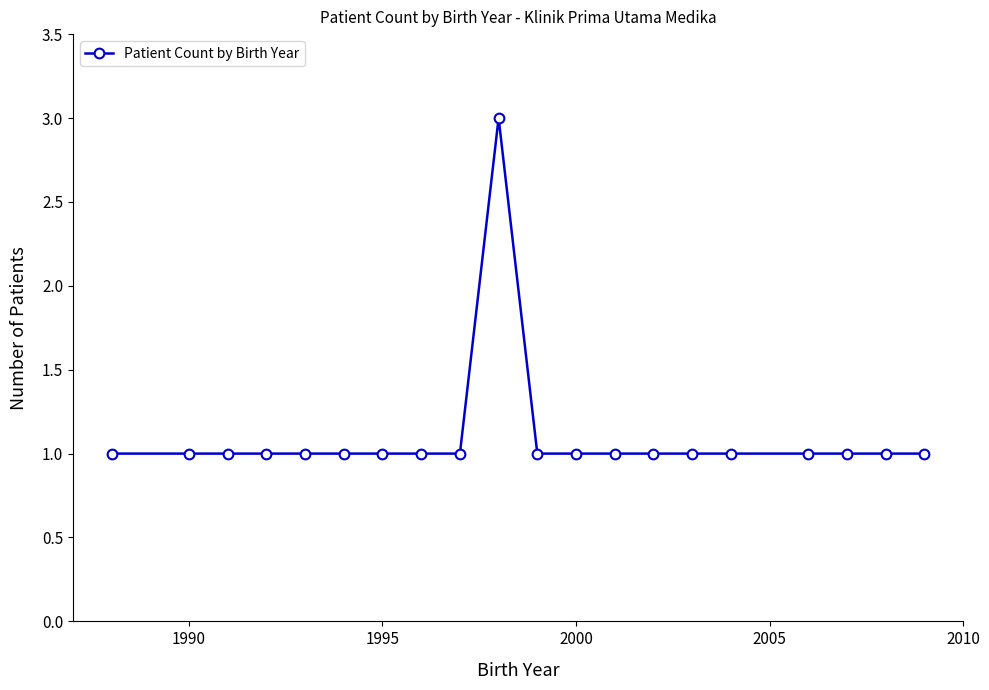

True or false: the data has more than 0 interior local peaks.

True